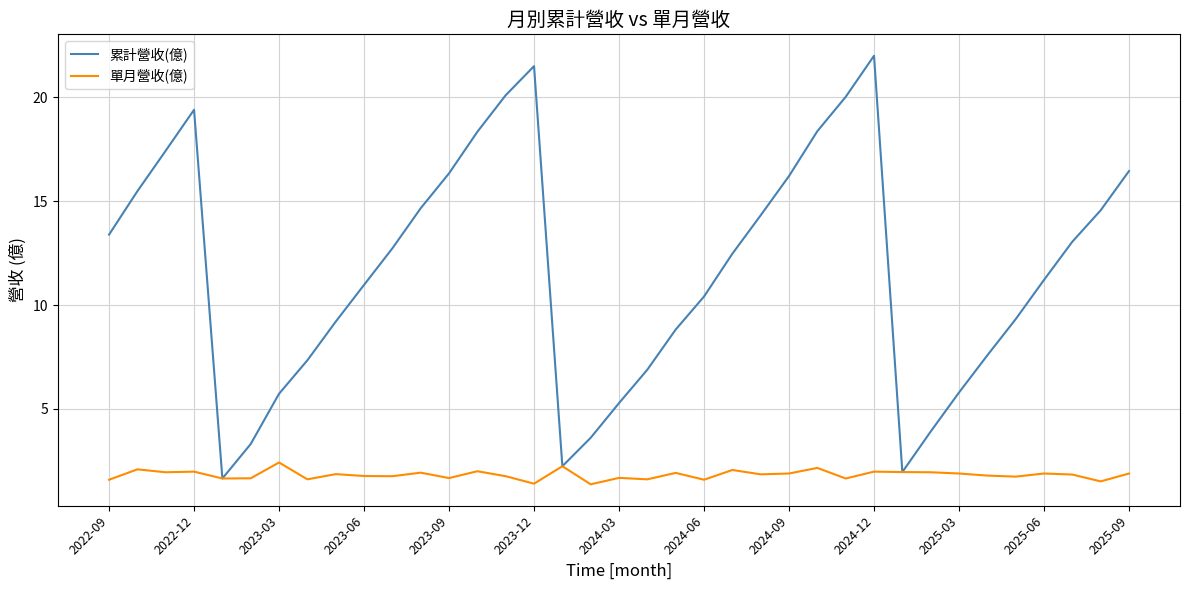

What is the average value of the 單月營收(億) series?

1.8